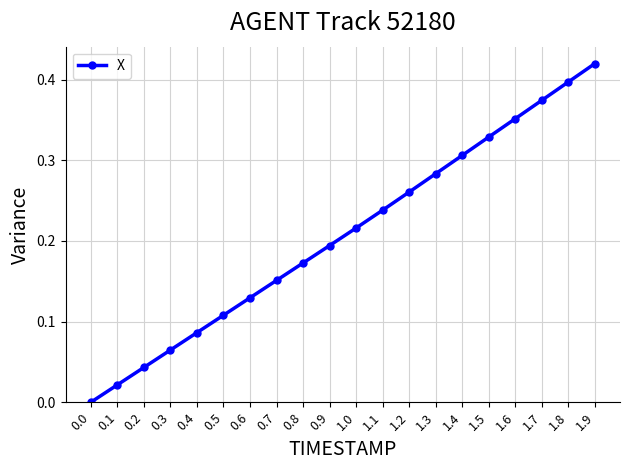

True or false: the data shows 0.0 at 0.5.

False